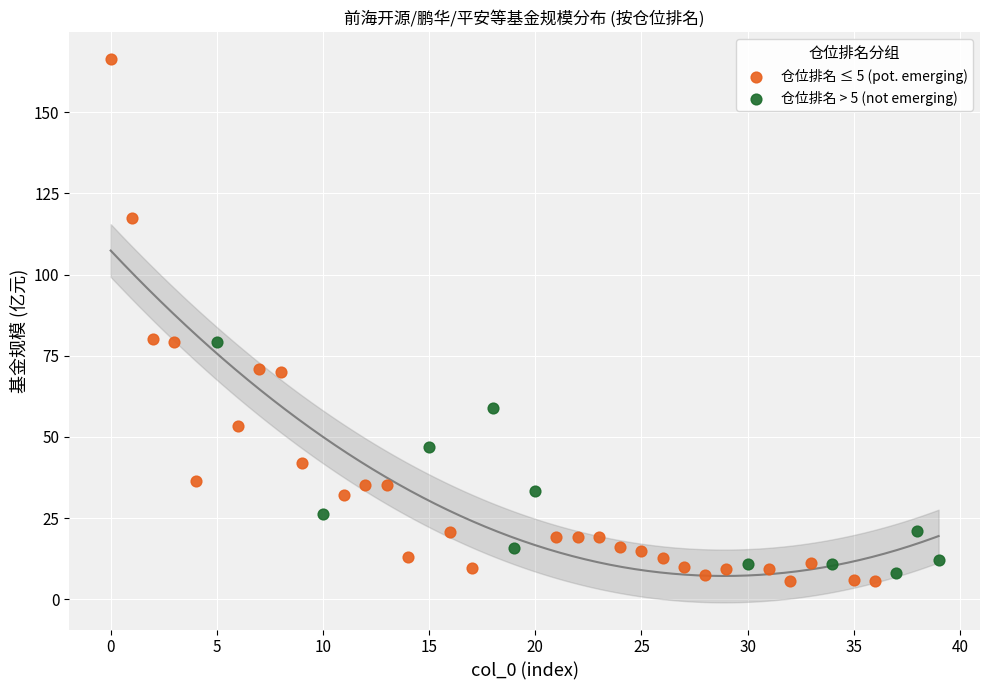

Which series contains the highest Y value?

仓位排名 ≤ 5 (pot. emerging)